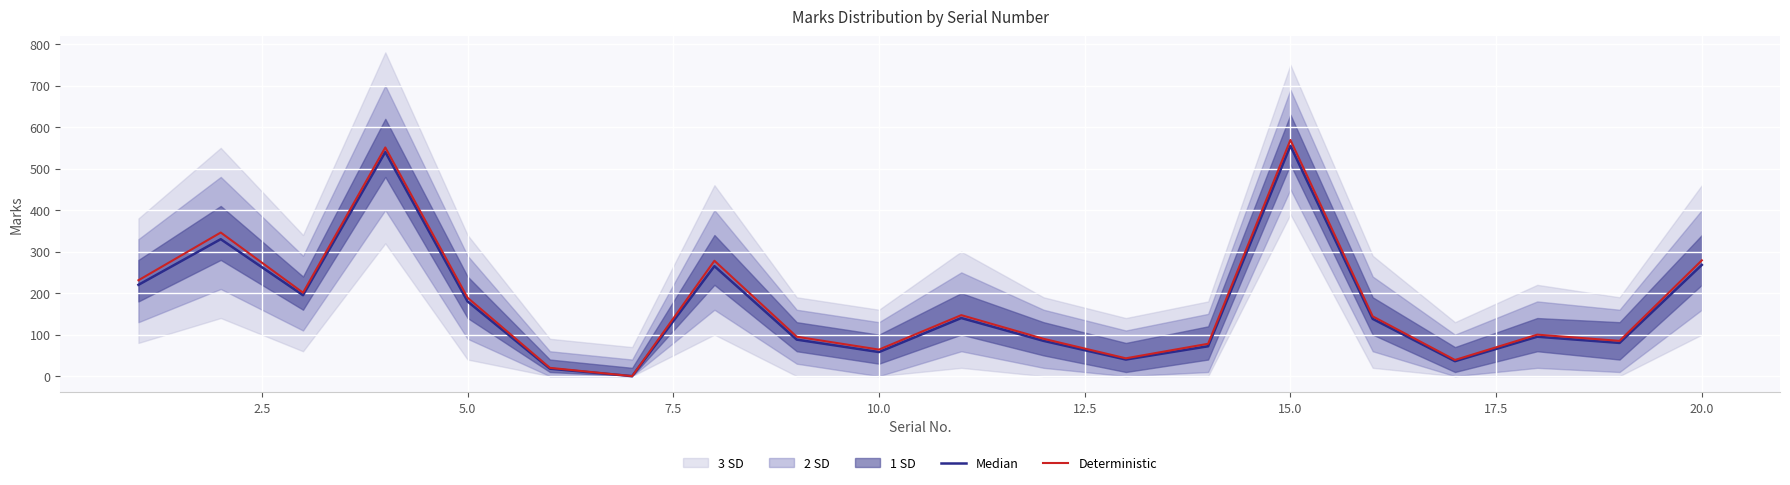

Which category has the highest value in the Deterministic series?

15.0